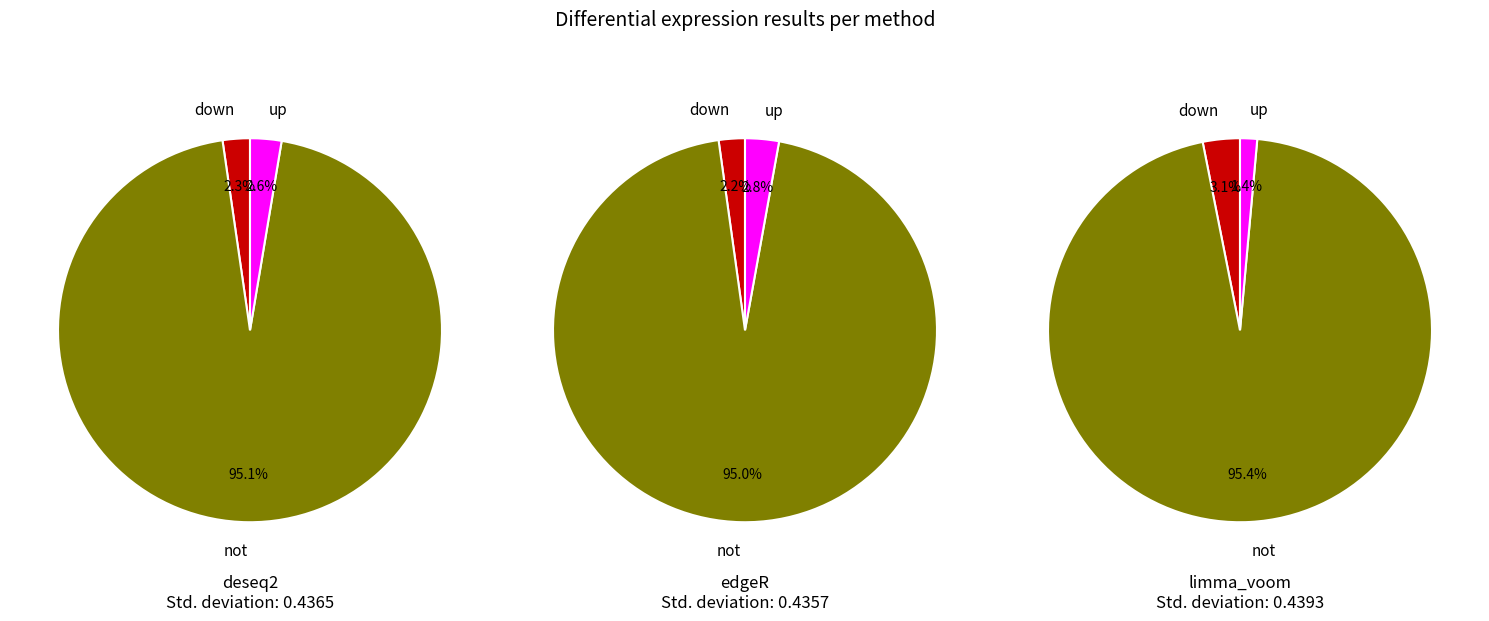

Which slice is the smallest?

up